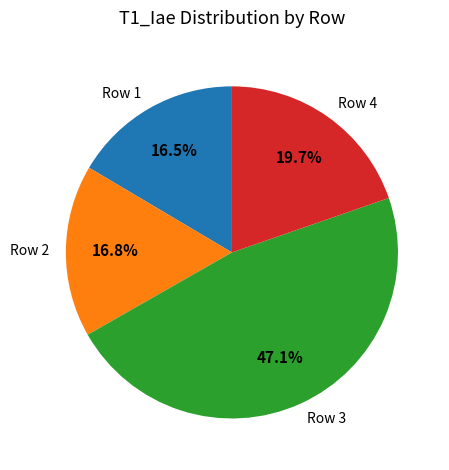

Between Row 1 and Row 3, which is larger?

Row 3